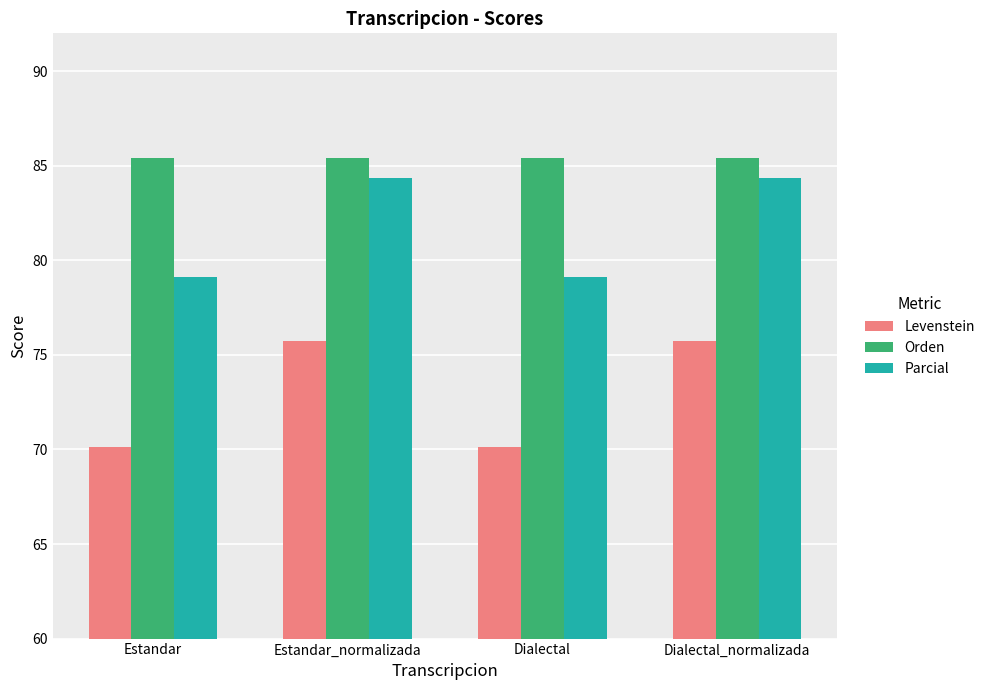

Rank the series at Estandar from highest to lowest value.

Orden, Parcial, Levenstein